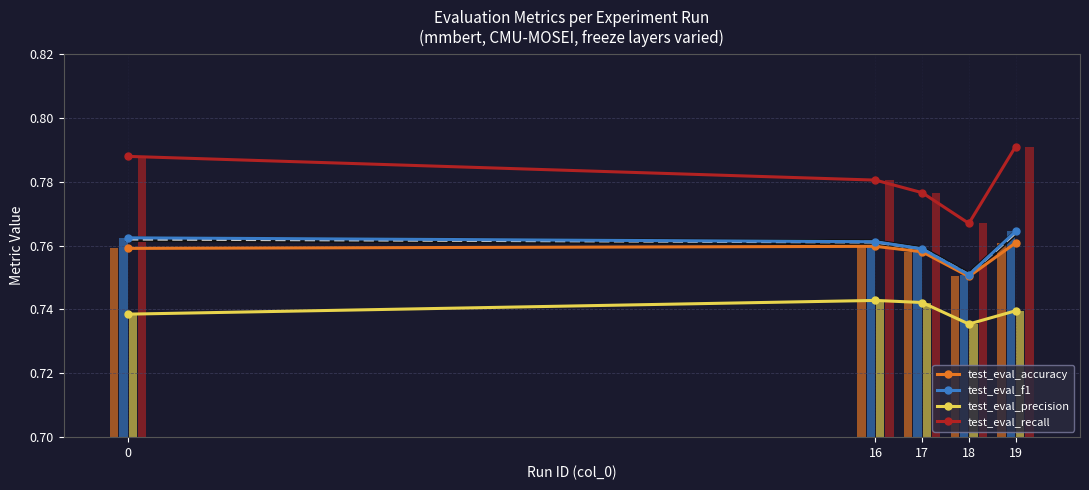

List the labels in order of test_eval_precision value, largest first.

16, 17, 19, 0, 18